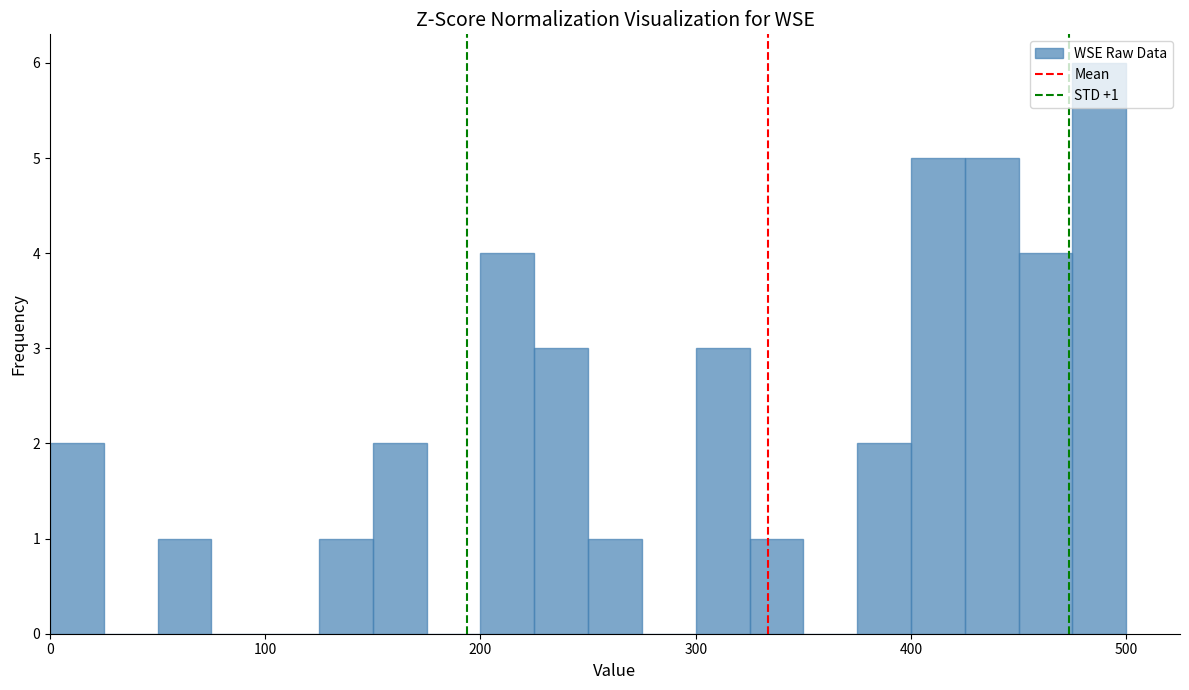

Read against the x-axis, roughly where is the centre of the tallest bar?

490